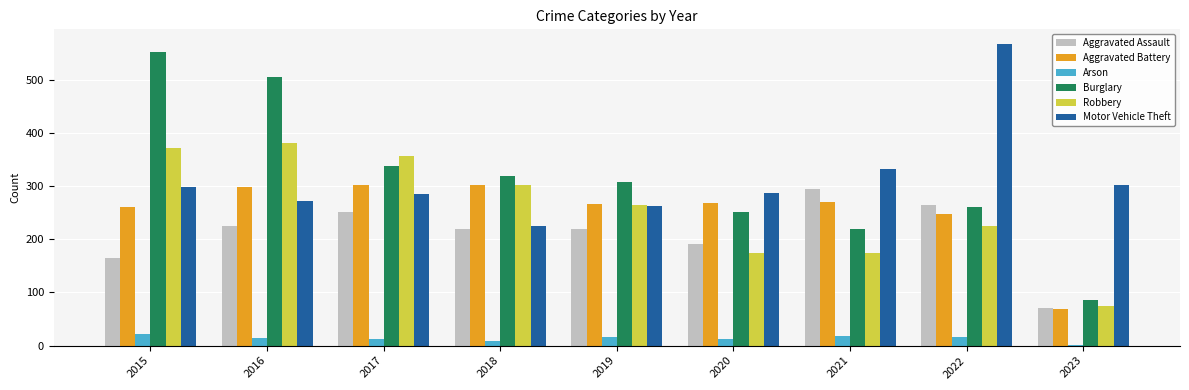

What are all the series names shown in the legend?

Aggravated Assault, Aggravated Battery, Arson, Burglary, Robbery, Motor Vehicle Theft